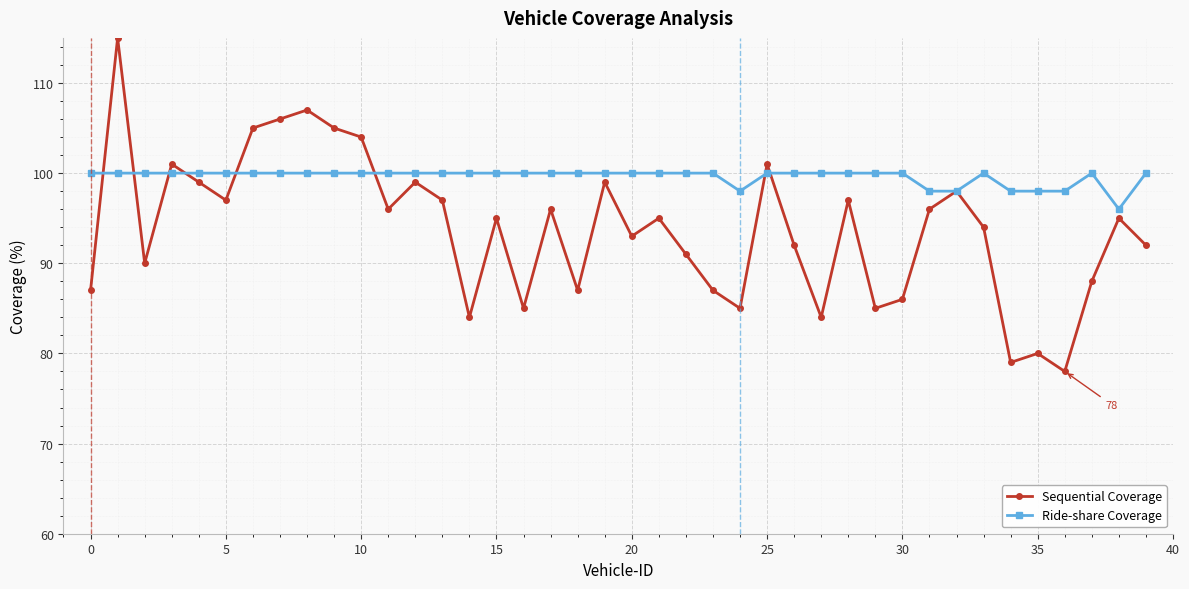

Which series has the largest total across all categories?

Ride-share Coverage